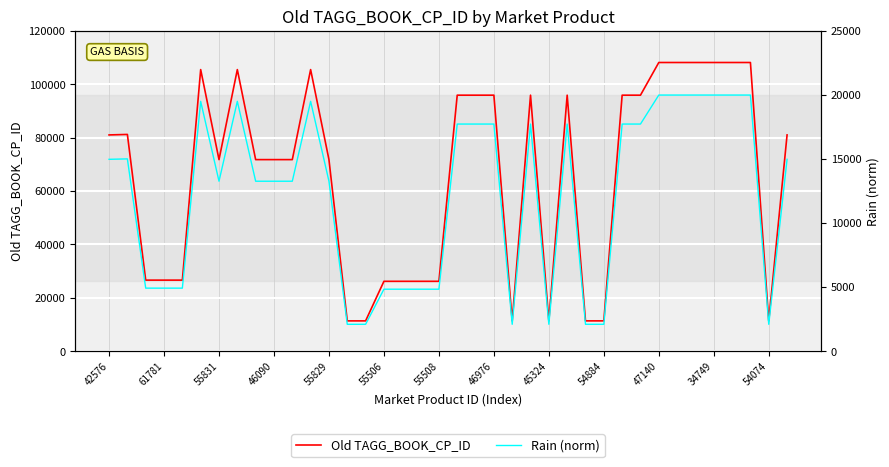

True or false: Rain (norm) and Old TAGG_BOOK_CP_ID cross at least once.

False